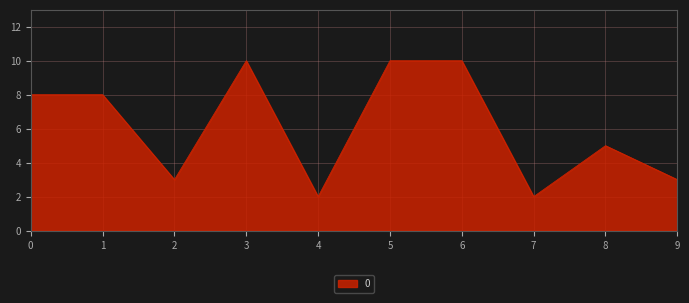

At which label is the value closest to 6?

8